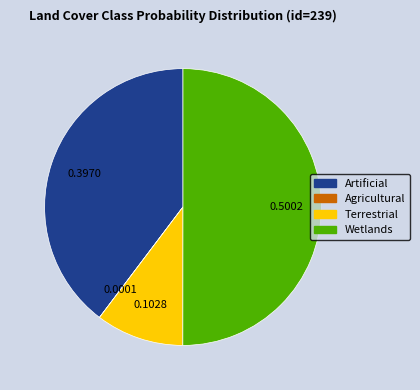

Does Terrestrial account for over 50% of the chart?

No